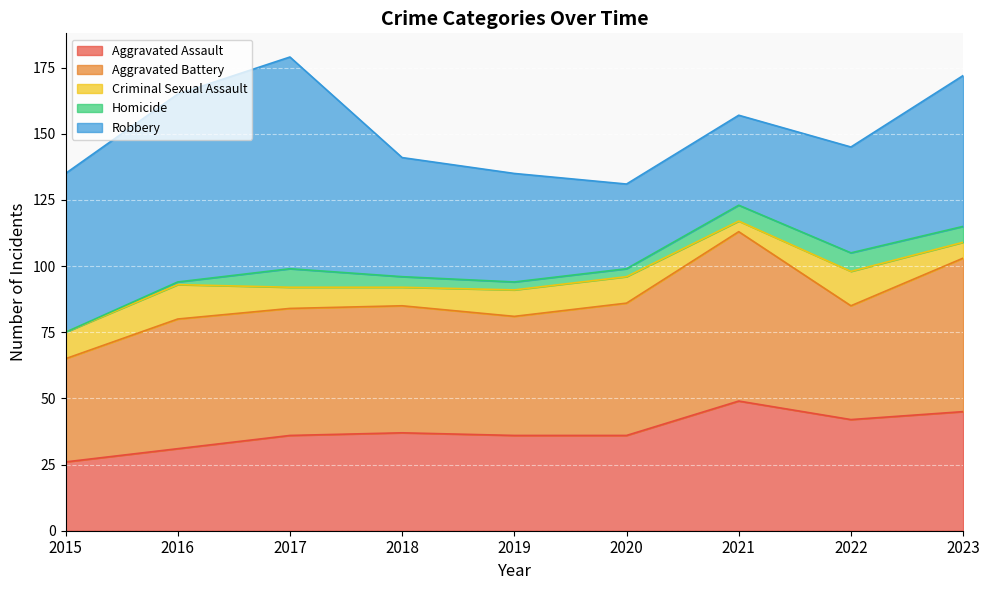

What is the total value across all series at 2022?

145